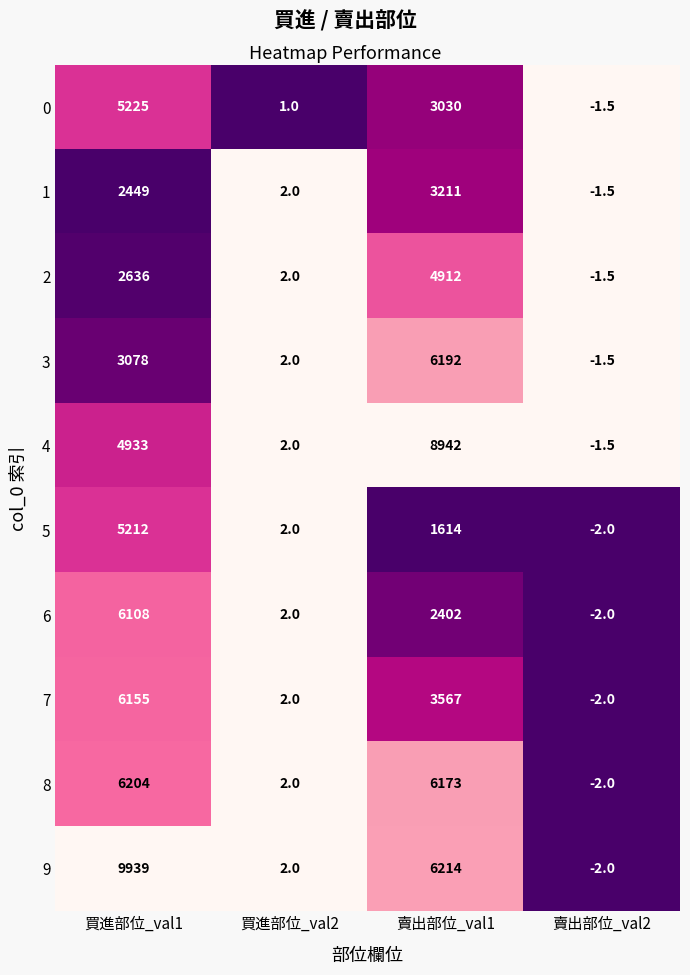

At which category is the sum across all series the highest?

買進部位_val1